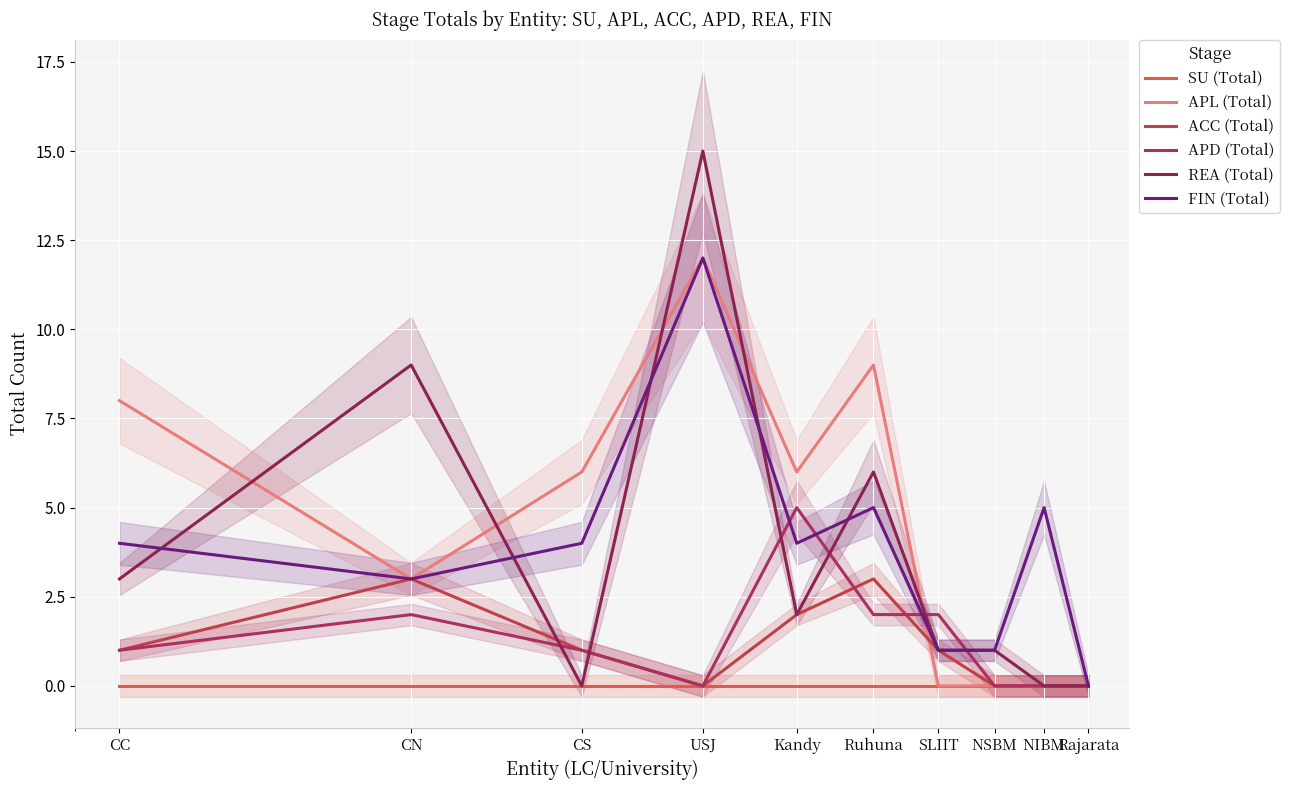

Which series has the largest total across all categories?

APL (Total)